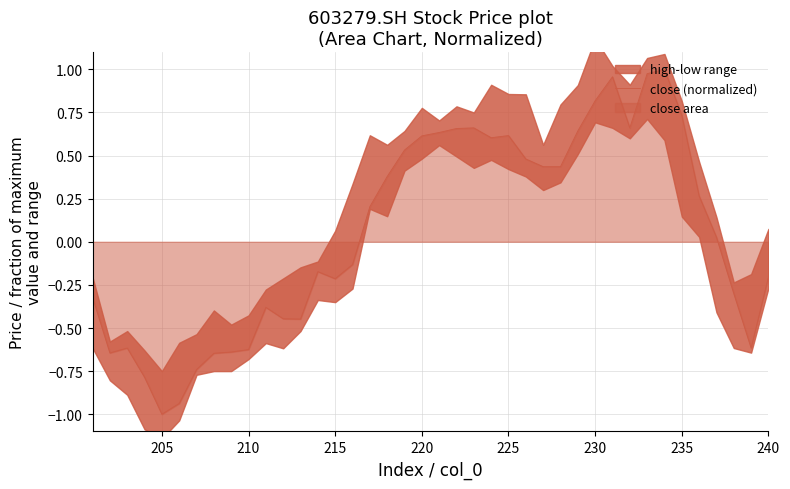

How many data points are less than 0?

19